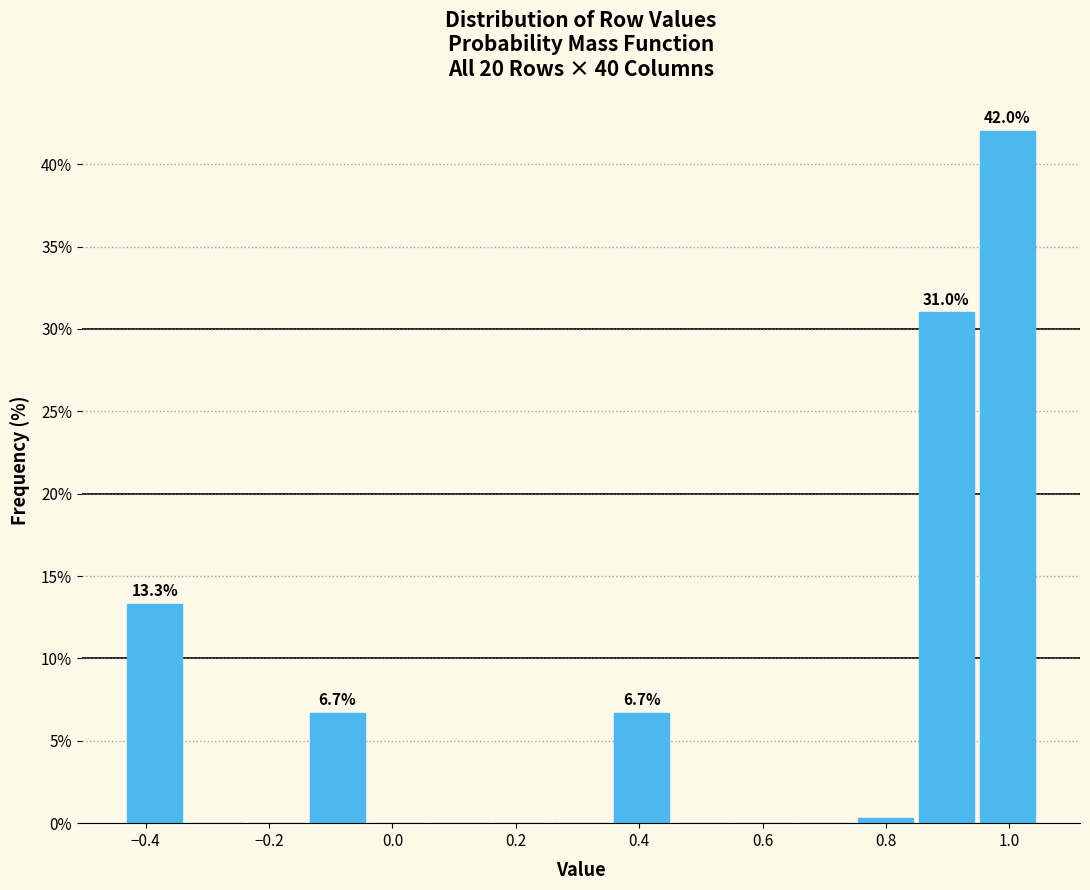

Which range on the x-axis has the tallest bar?

0.94 to 1.04